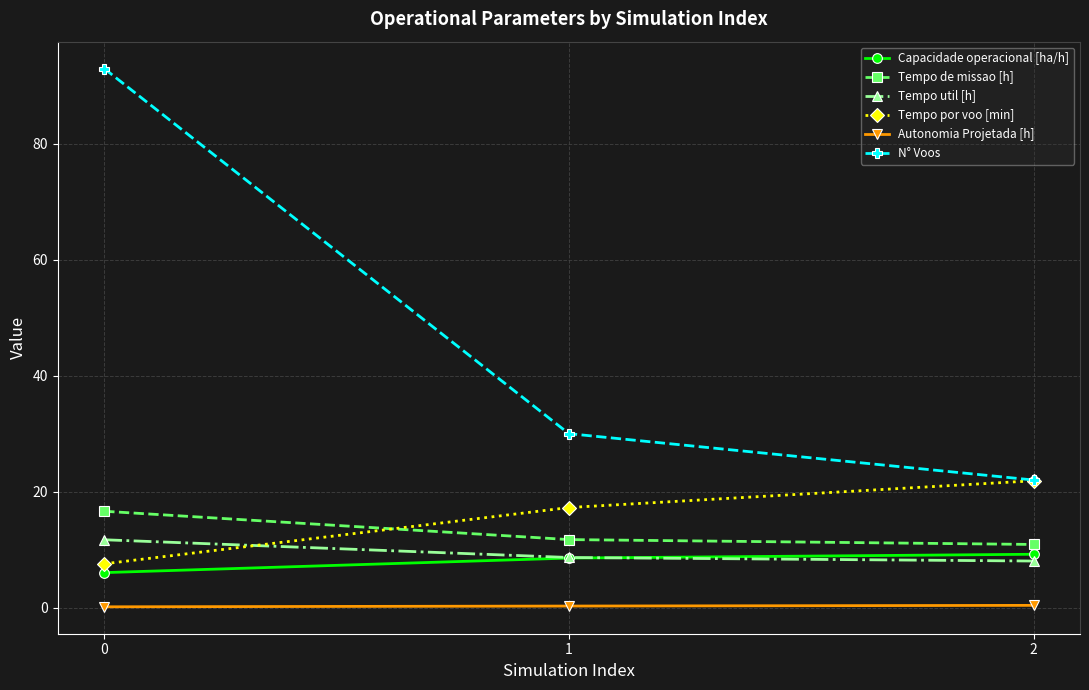

How many lines are shown in the chart?

6